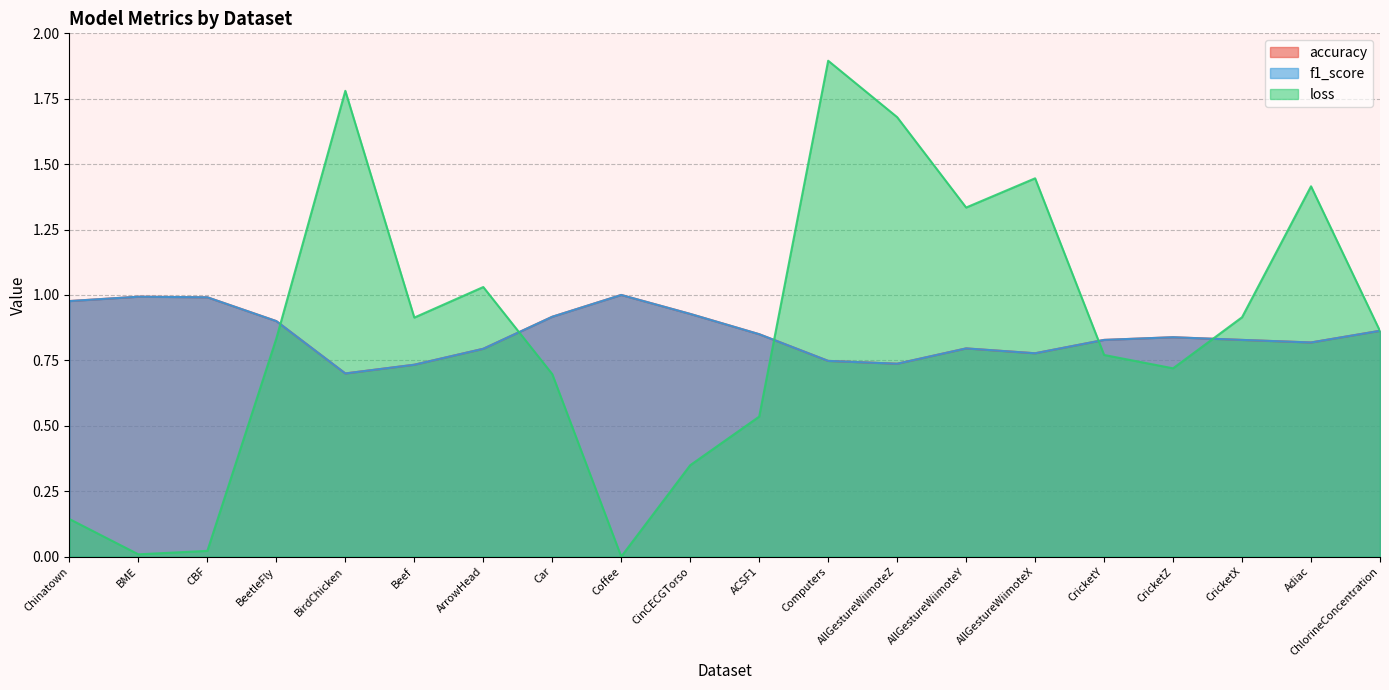

What are all the series names shown in the legend?

accuracy, f1_score, loss